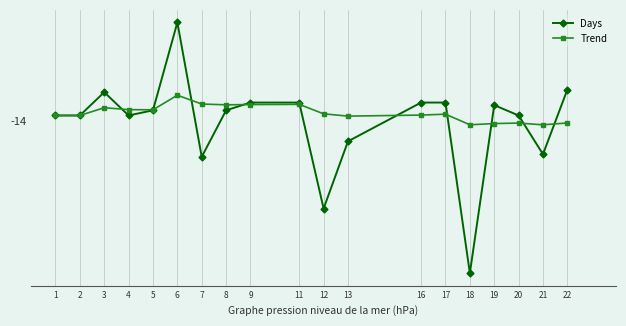

What is the value of the Trend point at the 11th from the left?

-11.4